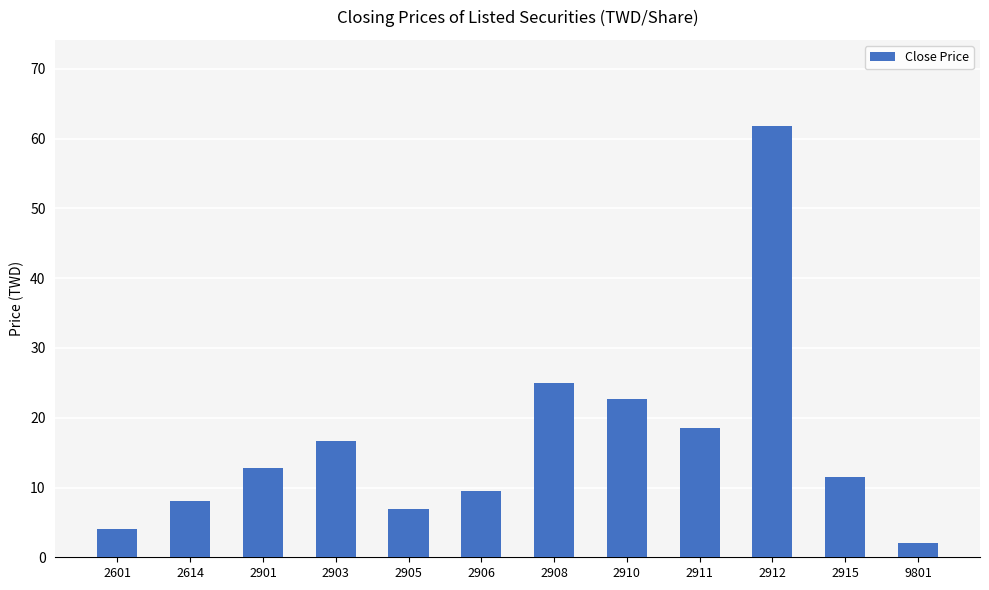

Does the chart contain any negative values?

No